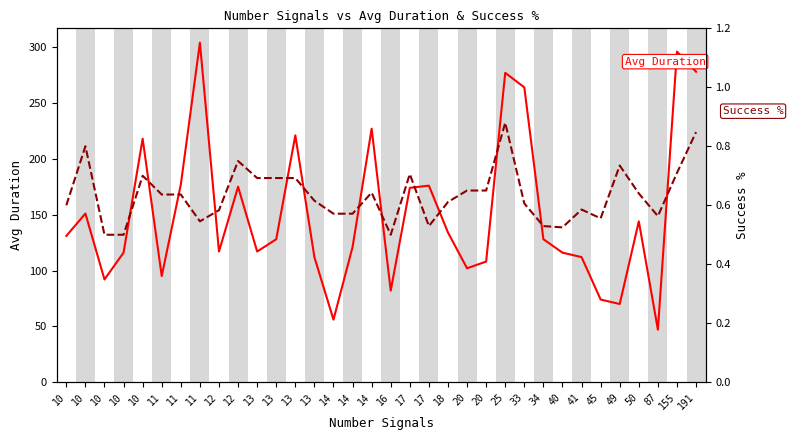

Reading right to left, transcribe all the data shown in this chart.

Avg Duration: 278.0	296.0	47.0	144.0	70.0	74.0	112.0	116.0	128.0	264.0	277.0	108.0	102.0	134.0	176.0	174.0	82.0	227.0	121.0	56.0	112.0	221.0	128.0	117.0	175.0	117.0	304.0	177.0	95.0	218.0	116.0	92.0	151.0	131.0
Success %: 0.8	0.7	0.6	0.6	0.7	0.6	0.6	0.5	0.5	0.6	0.9	0.7	0.7	0.6	0.5	0.7	0.5	0.6	0.6	0.6	0.6	0.7	0.7	0.7	0.8	0.6	0.5	0.6	0.6	0.7	0.5	0.5	0.8	0.6